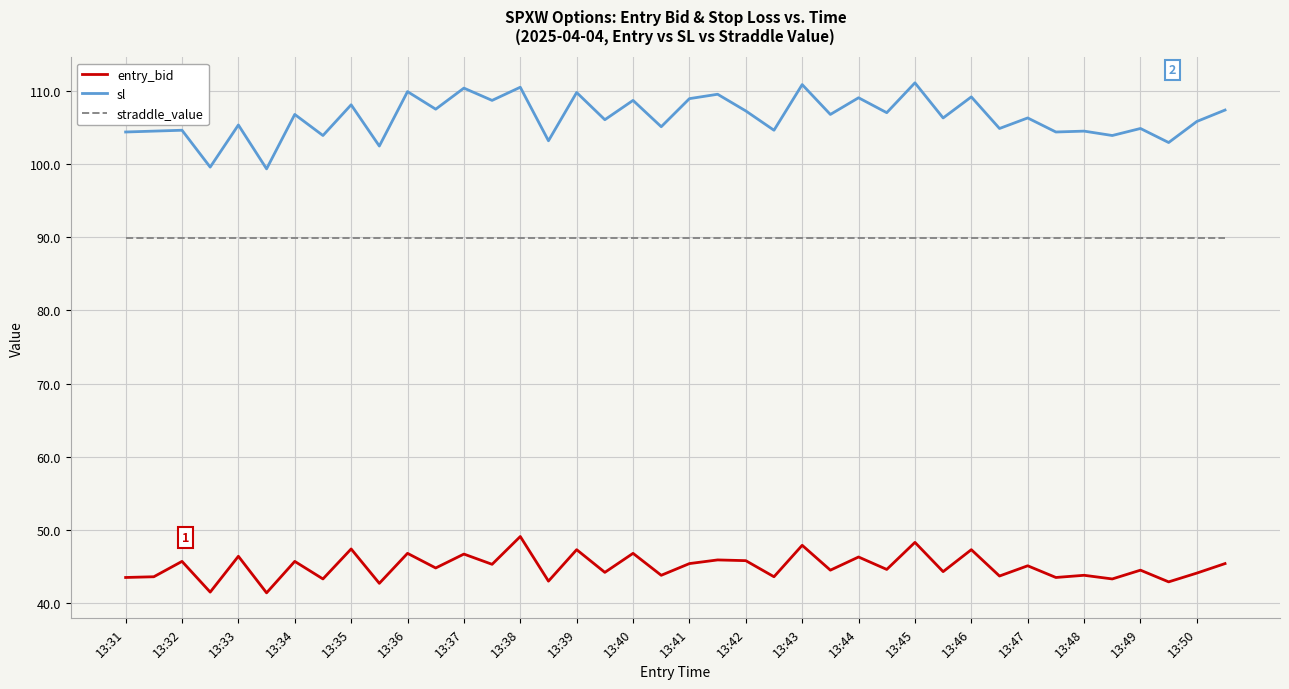

True or false: sl and straddle_value cross at least once.

False